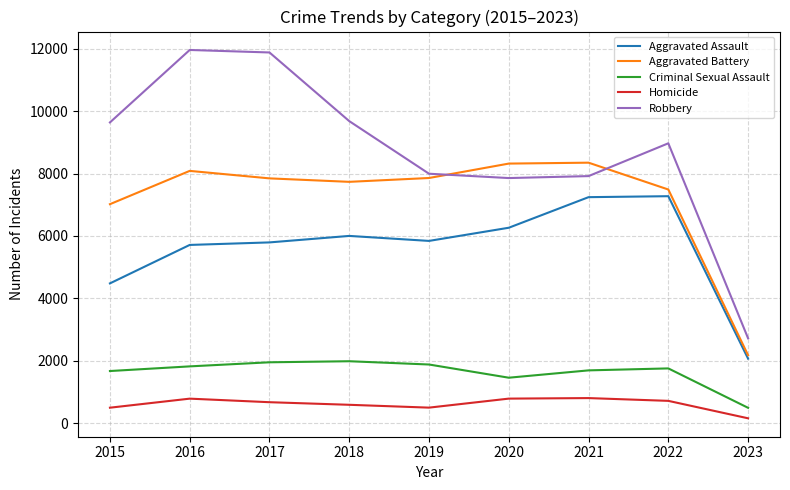

What is the sum of the Aggravated Assault values at 2022 and 2020?

13537